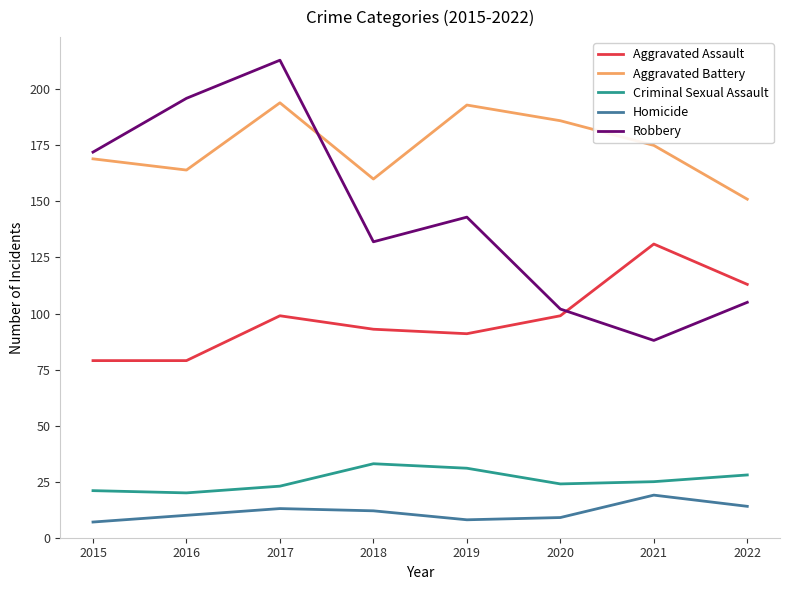

How many lines are shown in the chart?

5